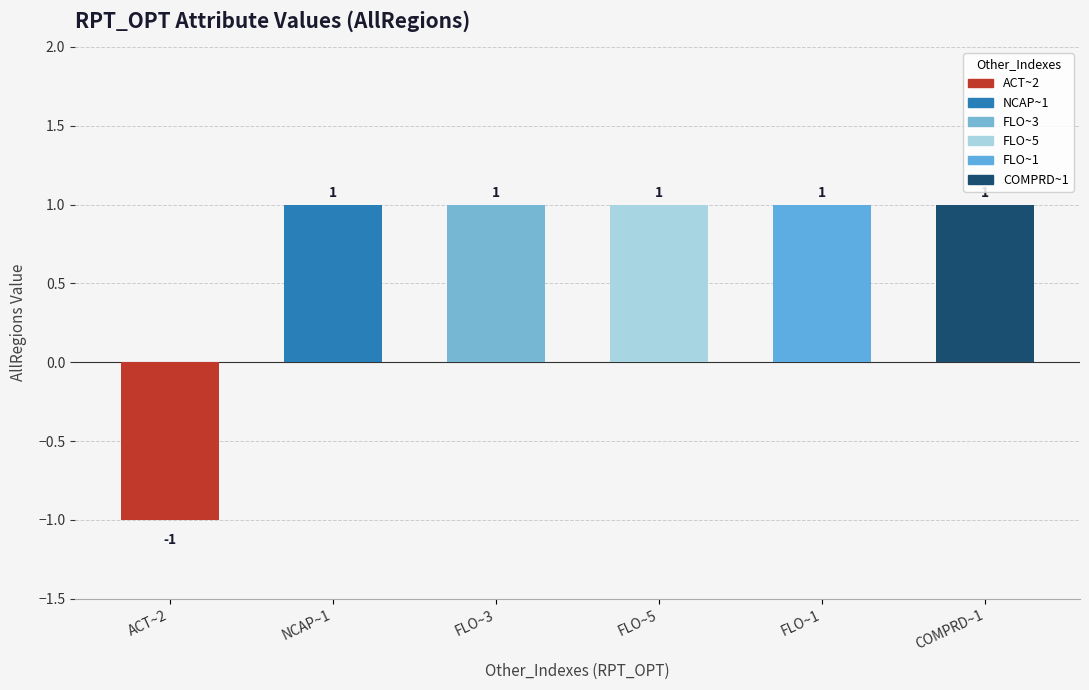

Reading left to right, what are all the values shown in this chart?

-1	1	1	1	1	1